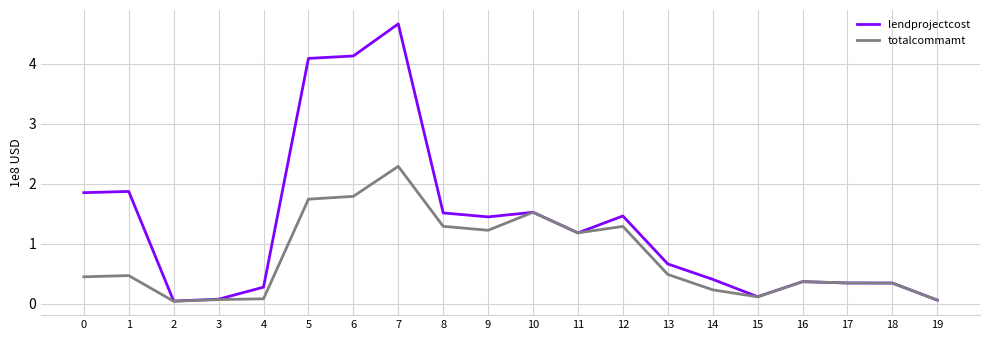

Does the chart have visible grid lines?

Yes